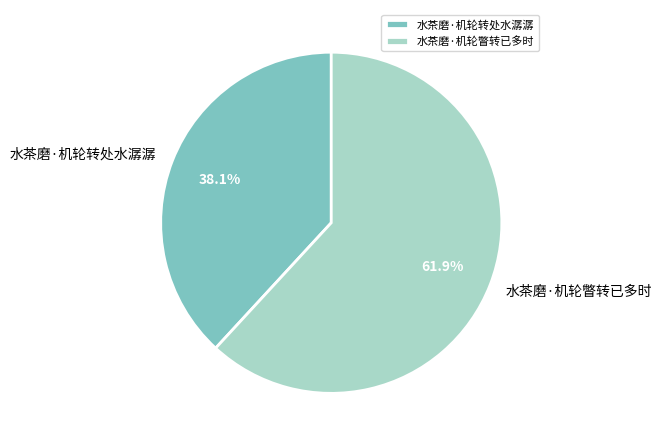

To the nearest percent, what is the average slice percentage?

50%